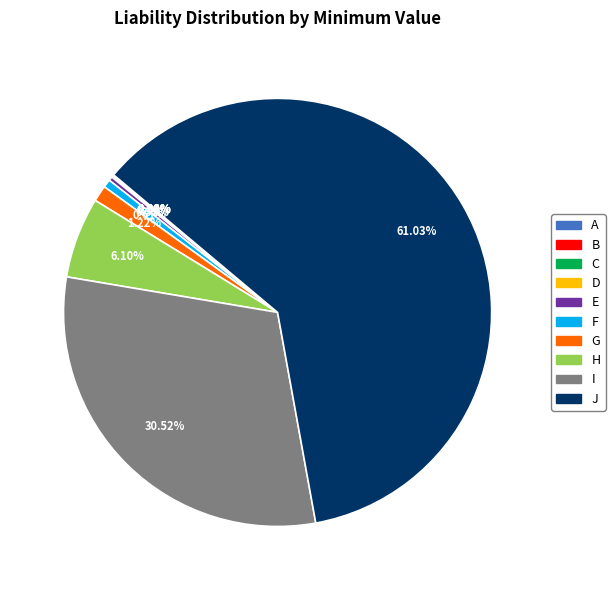

How much of the chart is everything except E?

99.7%